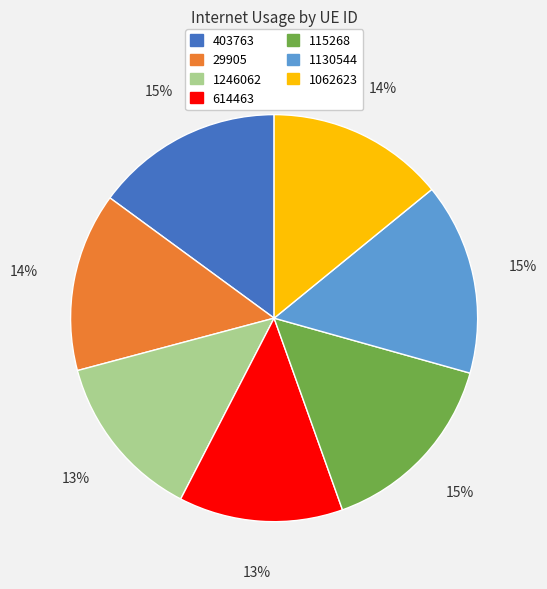

What percentage is the 1062623 slice, to the nearest percent?

14%